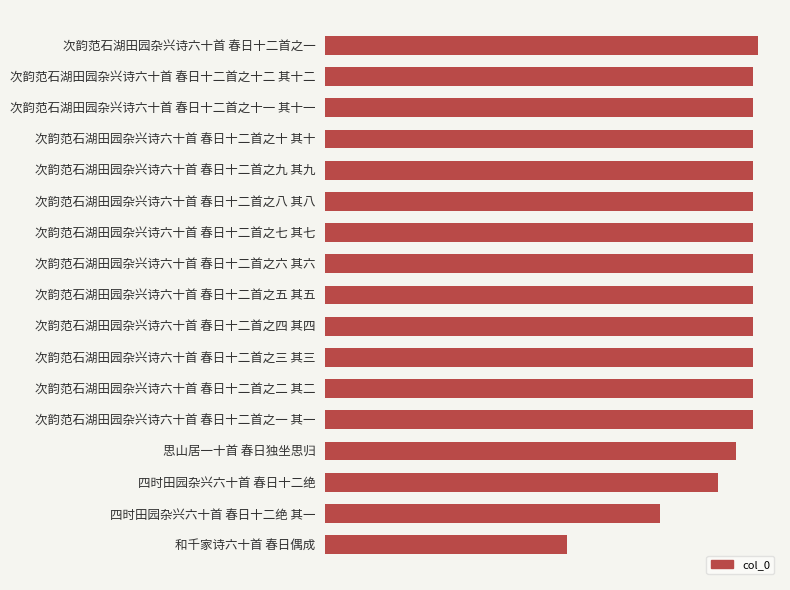

What is the sum of all values?

19833929